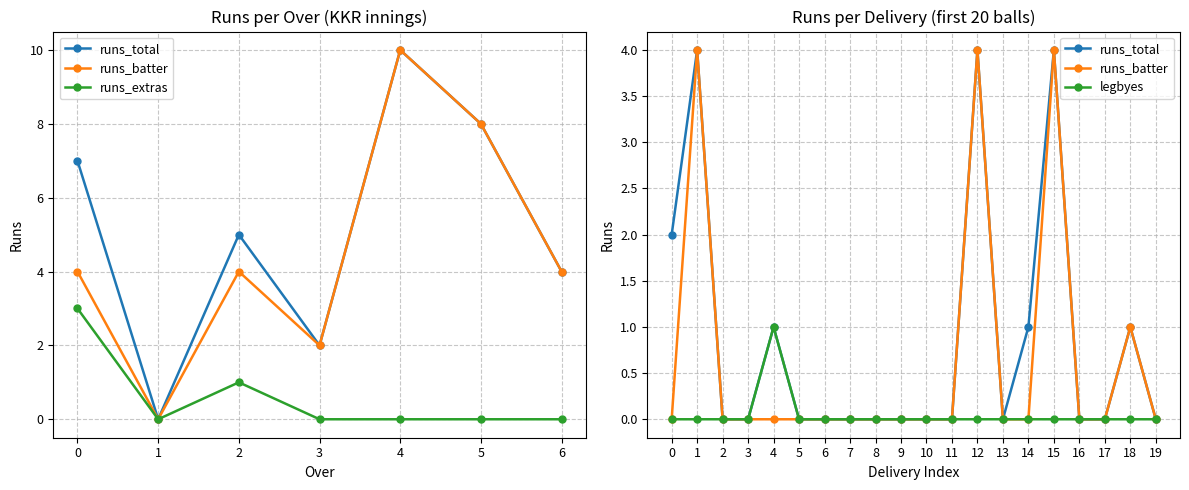

What is the sum of all runs_total values?

17